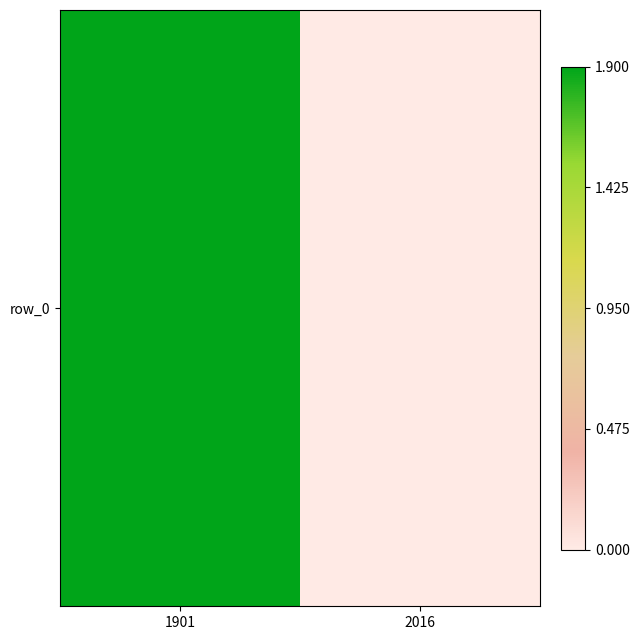

How many data points are less than 1?

1